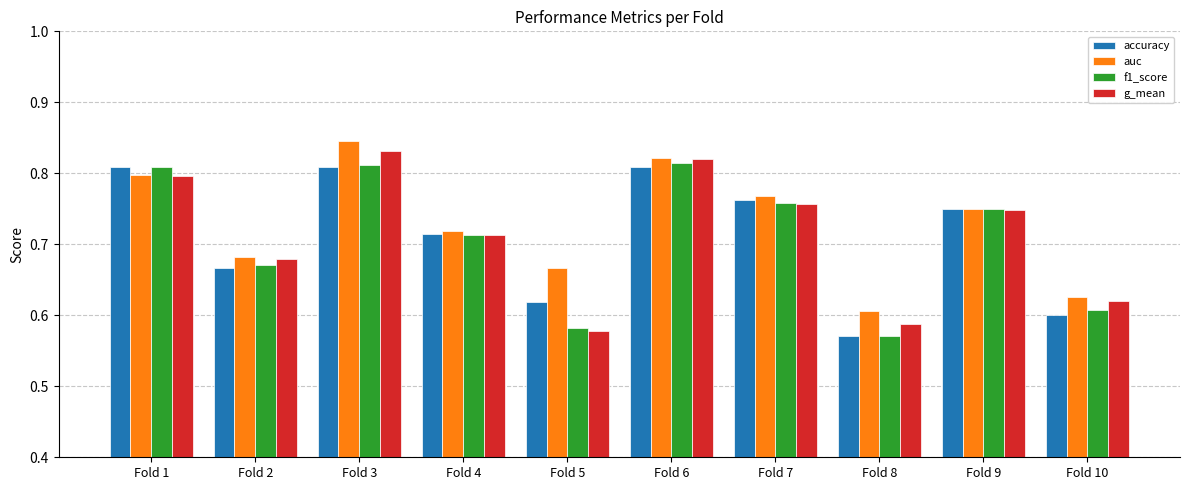

Which series has the largest range (max minus min)?

g_mean